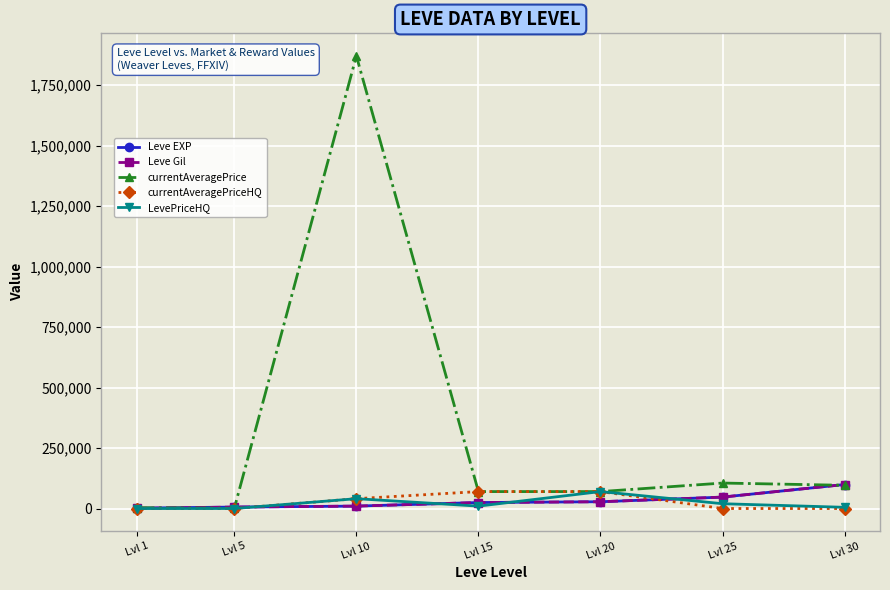

Where is the first local maximum for currentAveragePrice?

Lvl 10